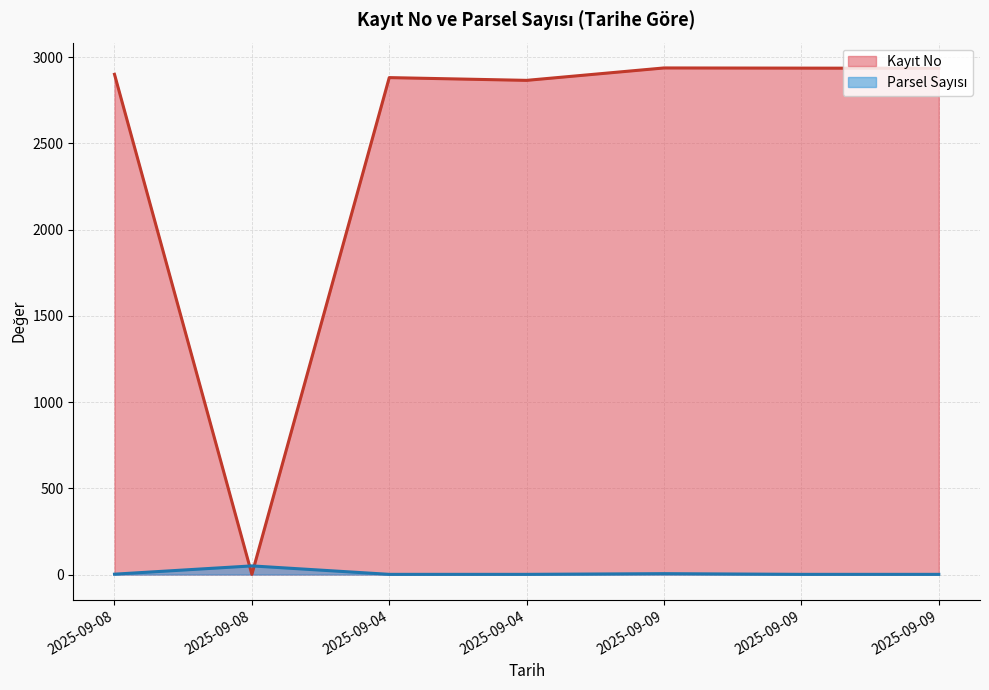

What is the difference between the Parsel Sayısı values at 2025-09-08 and 2025-09-09?

3